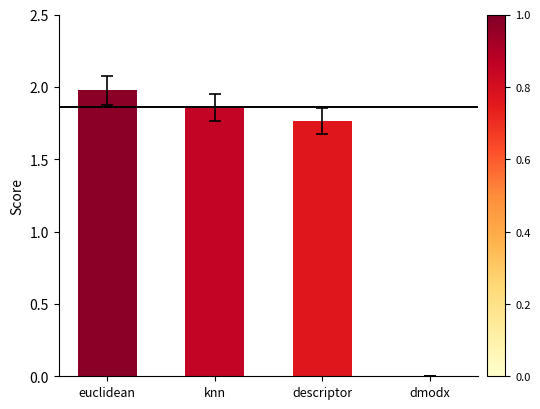

What is the maximum value shown in the chart?

2.0